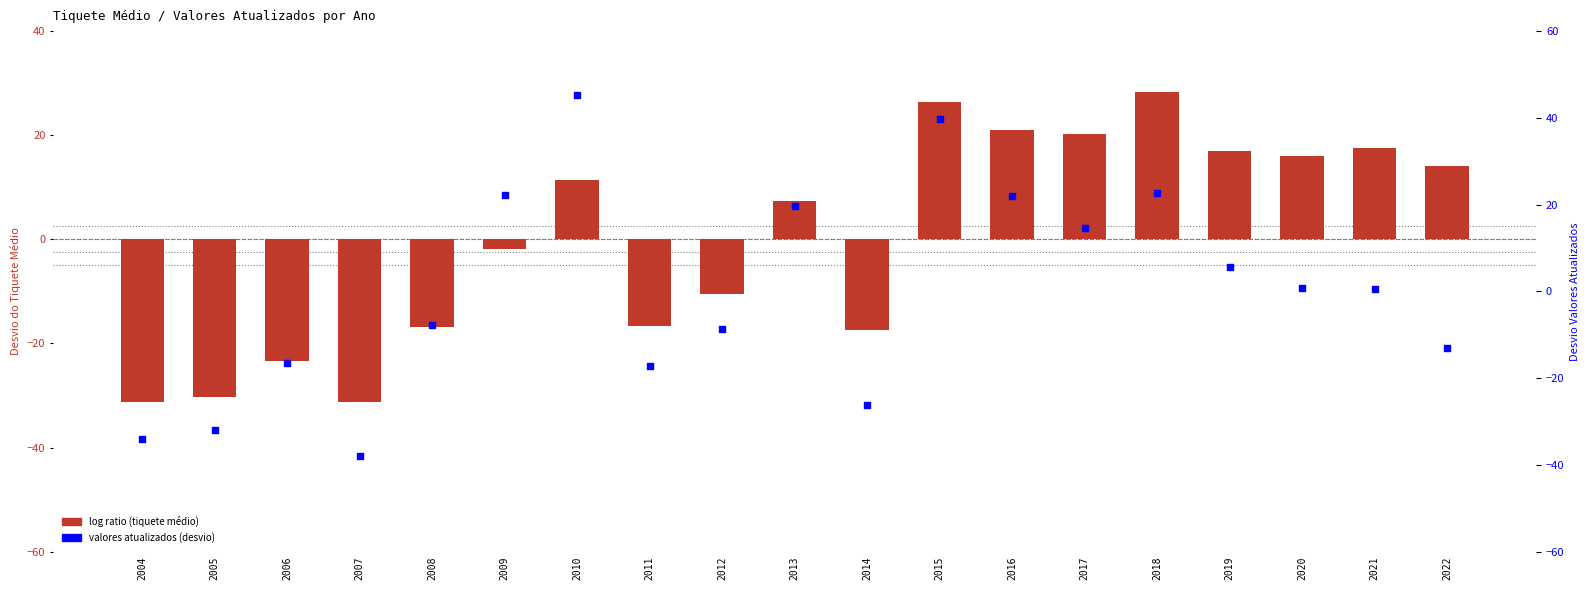

At which category is the sum across all series the highest?

2015